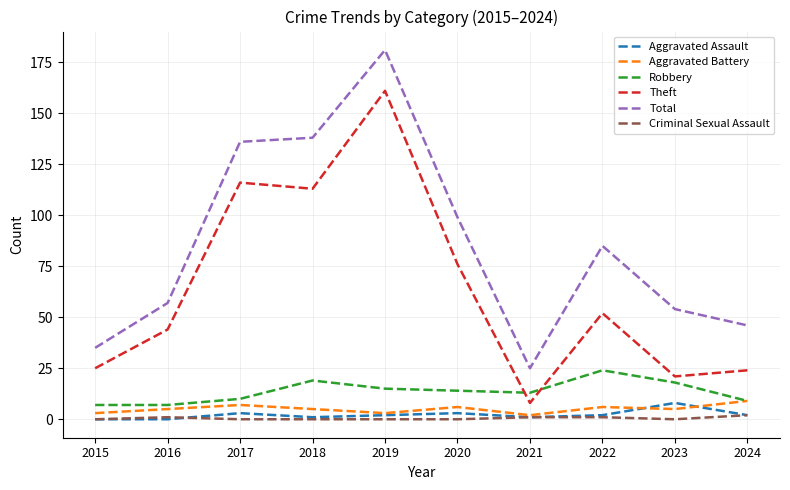

Does the chart have visible grid lines?

Yes